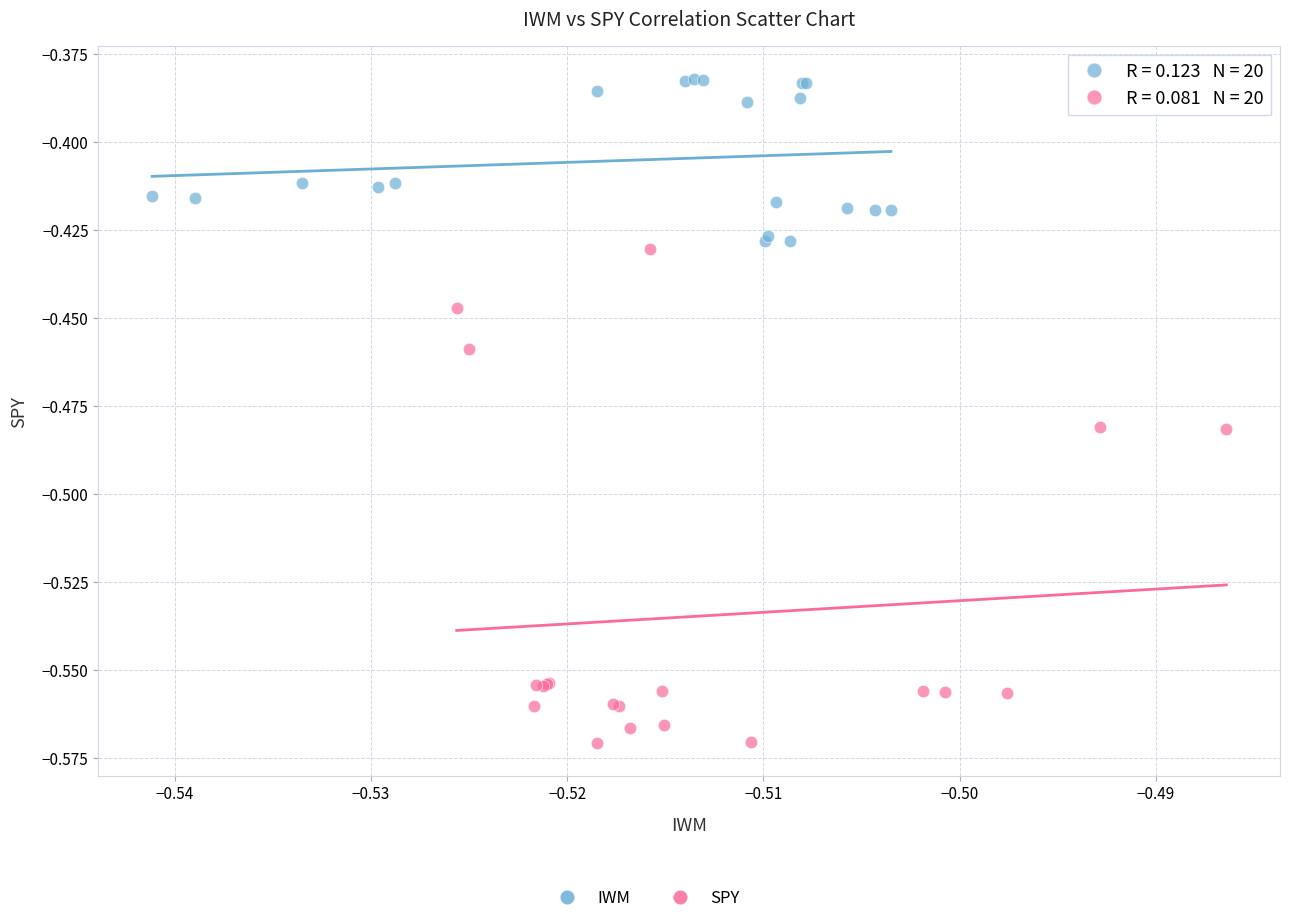

Which series contains the highest Y value?

IWM